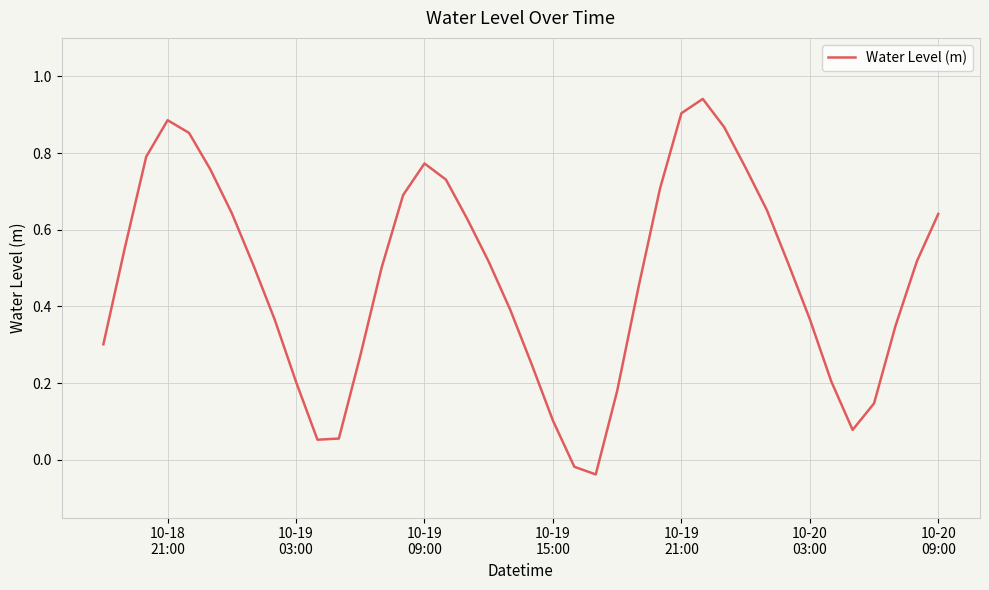

What is the difference between the maximum and minimum values?

1.0